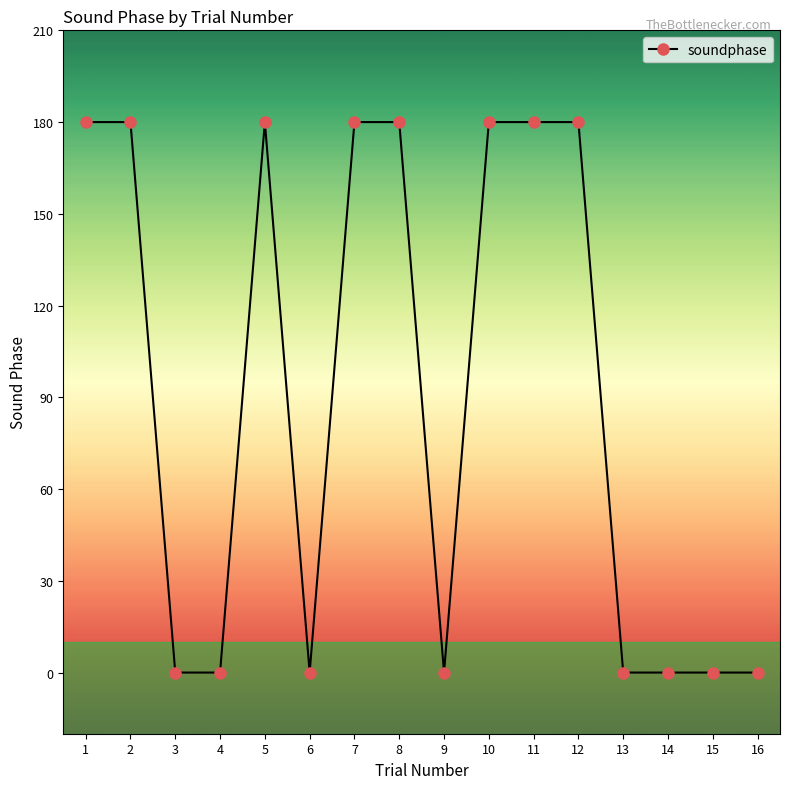

The chart shows a value of 80 at 12. True or false?

False